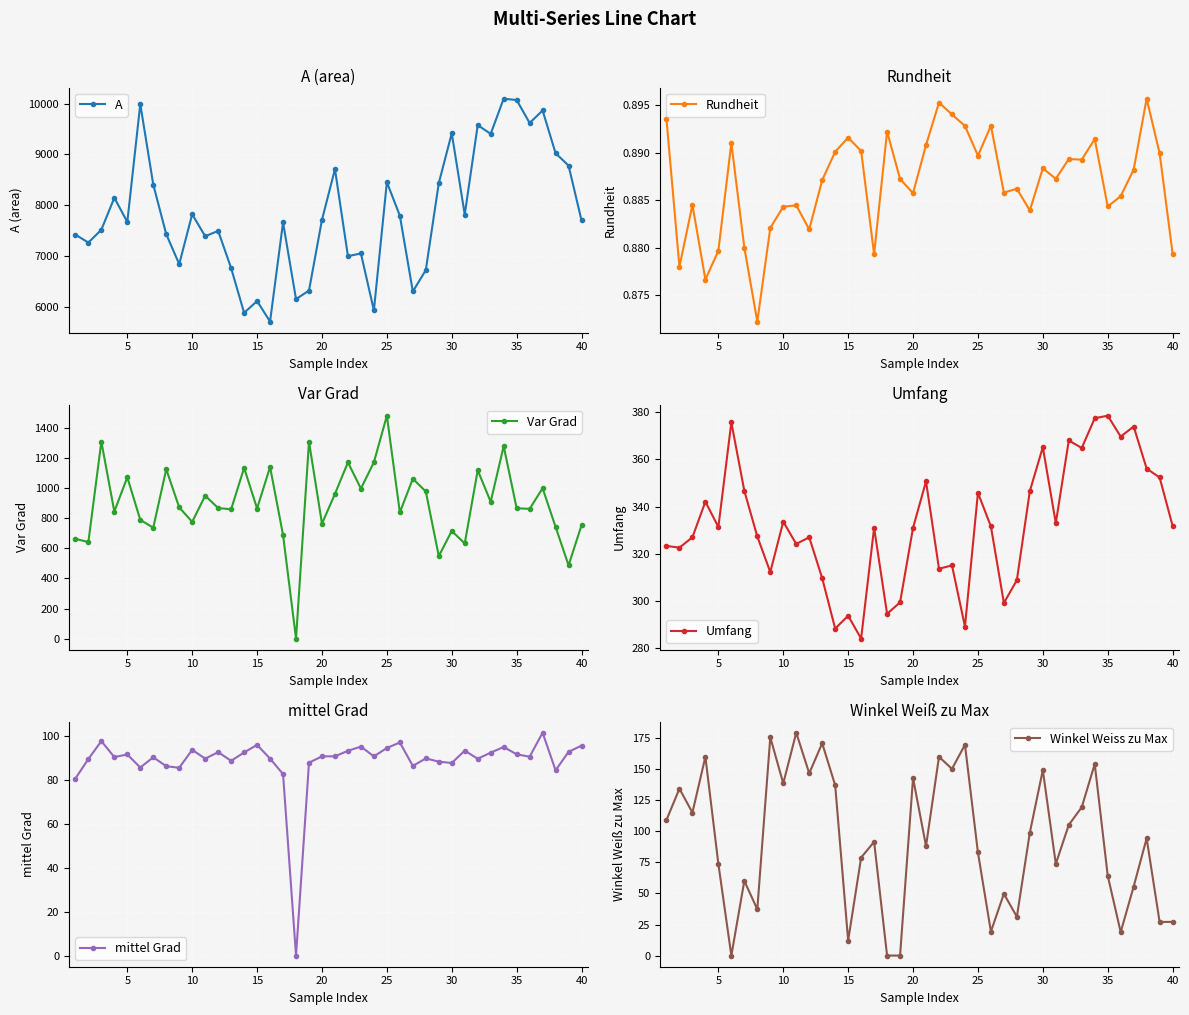

Which series has the widest spread of values?

A